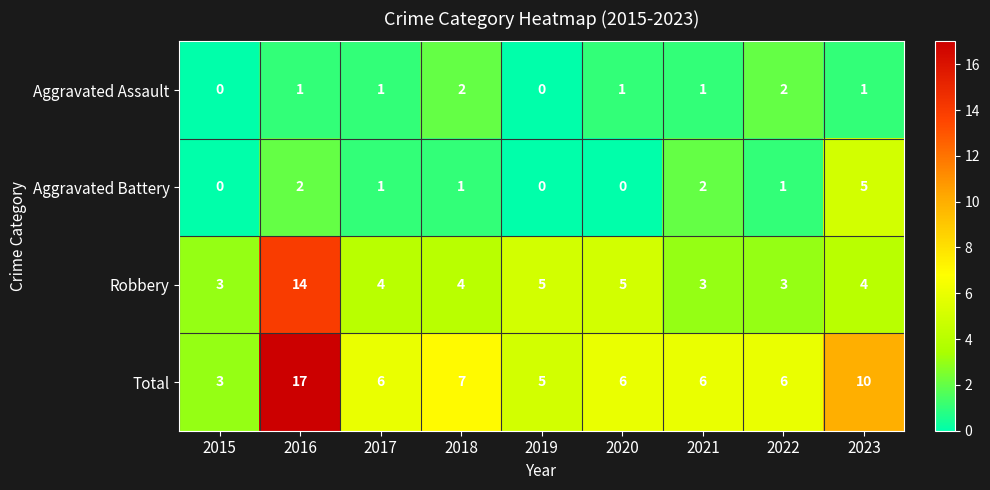

At which category is the sum across all series the highest?

2016